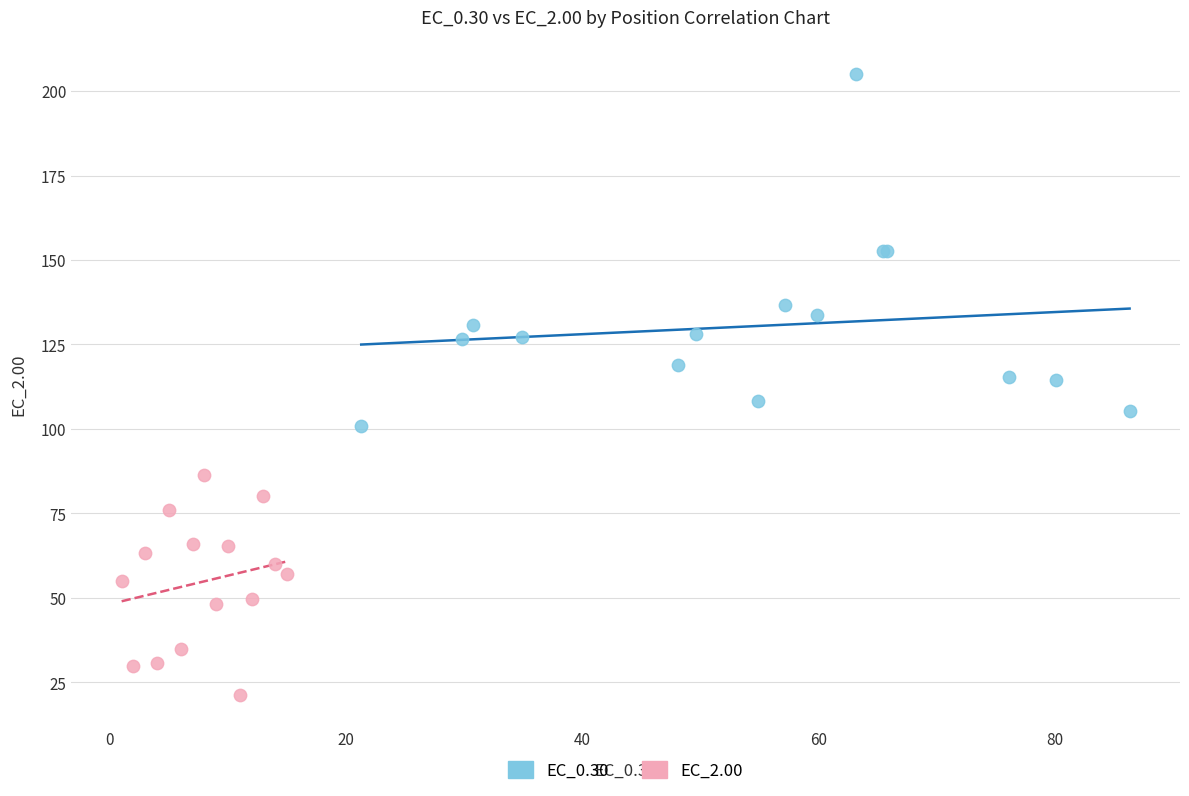

Which series contains the highest Y value?

EC_0.30